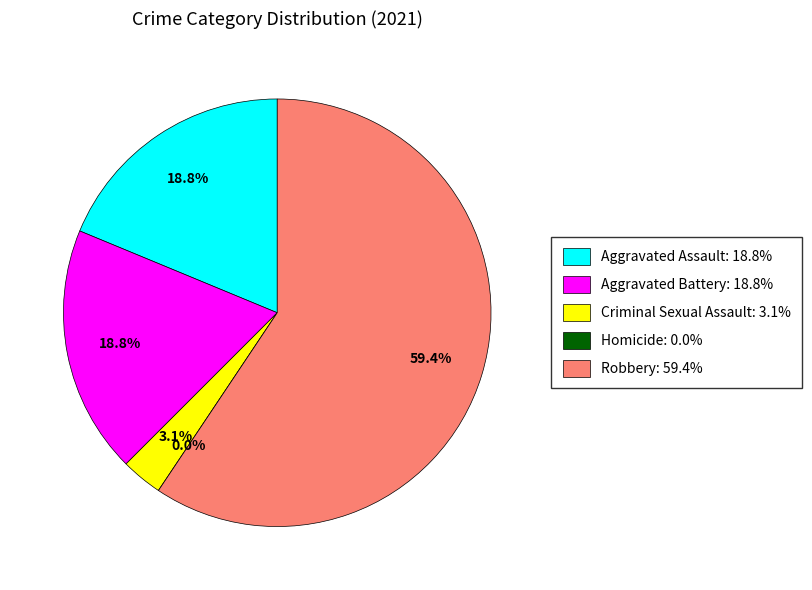

Does Criminal Sexual Assault represent more than half of the total?

No